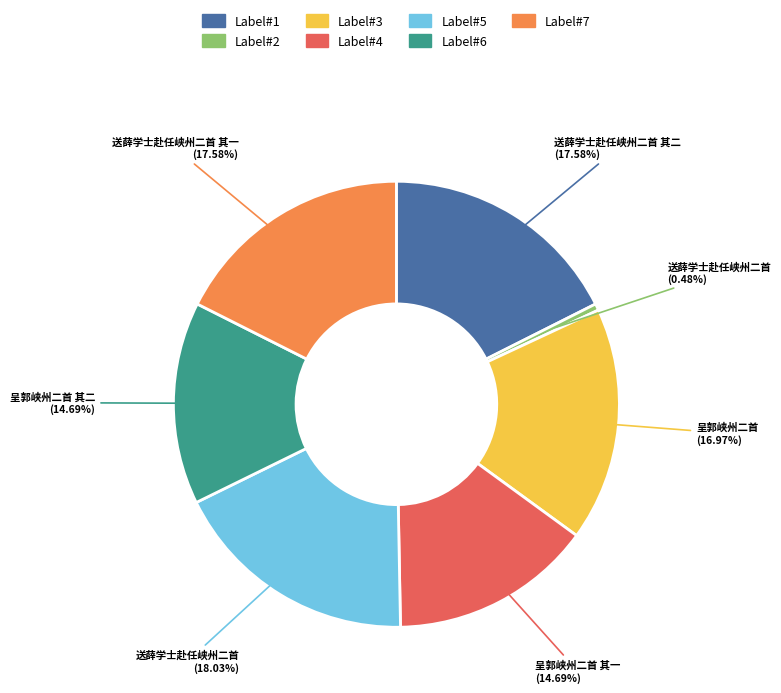

Is there a majority slice in this chart?

No